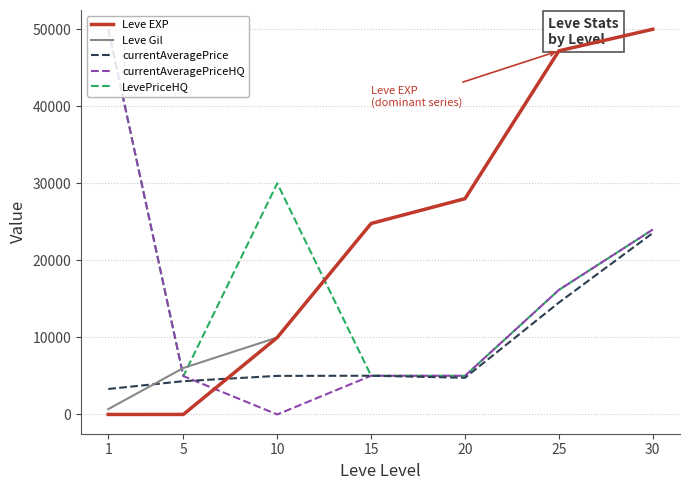

List the labels in order of Leve Gil value, smallest first.

1, 5, 10, 15, 20, 25, 30